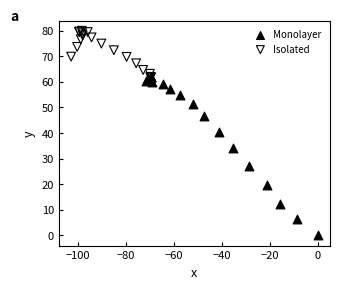

Which series contains the lowest Y value?

Monolayer